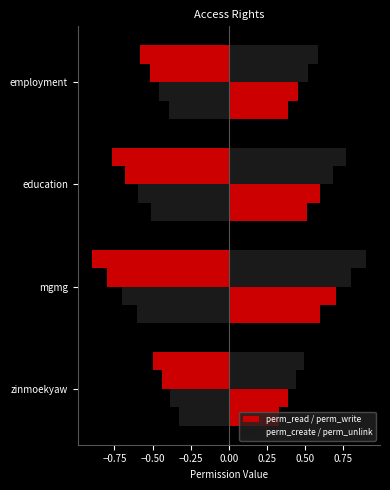

What is the value of the 3rd bar from the left?

0.5